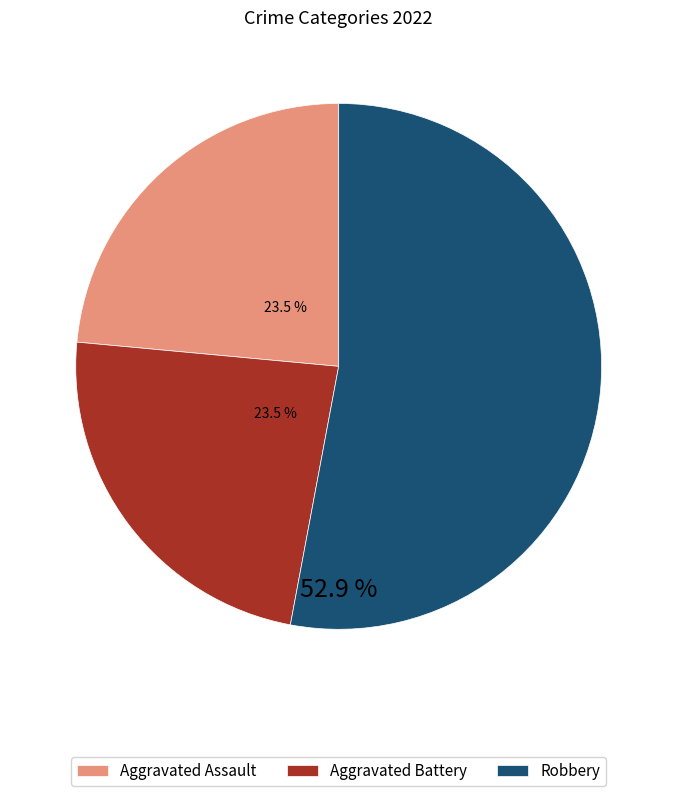

Does Aggravated Battery account for over 50% of the chart?

No